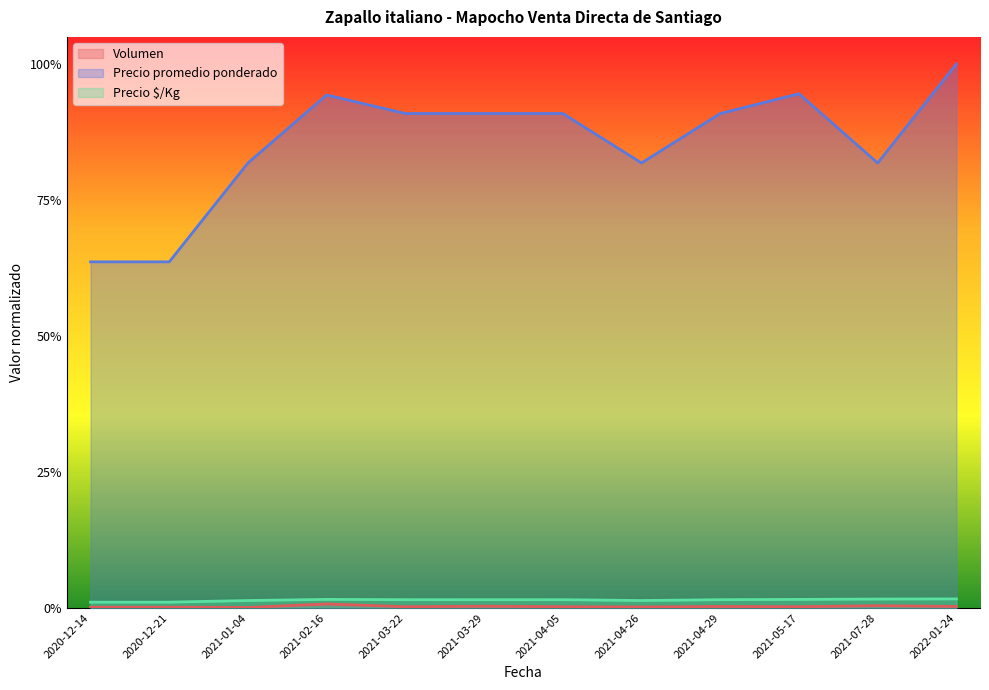

True or false: Volumen has a value of 0.0 at 2021-03-22.

False